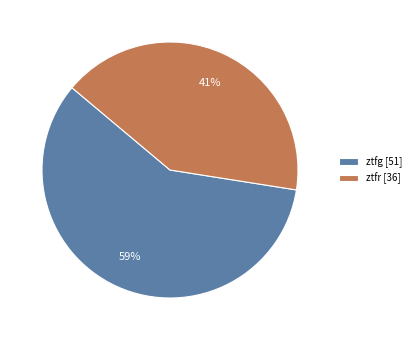

Which category has the biggest portion of the pie?

ztfg